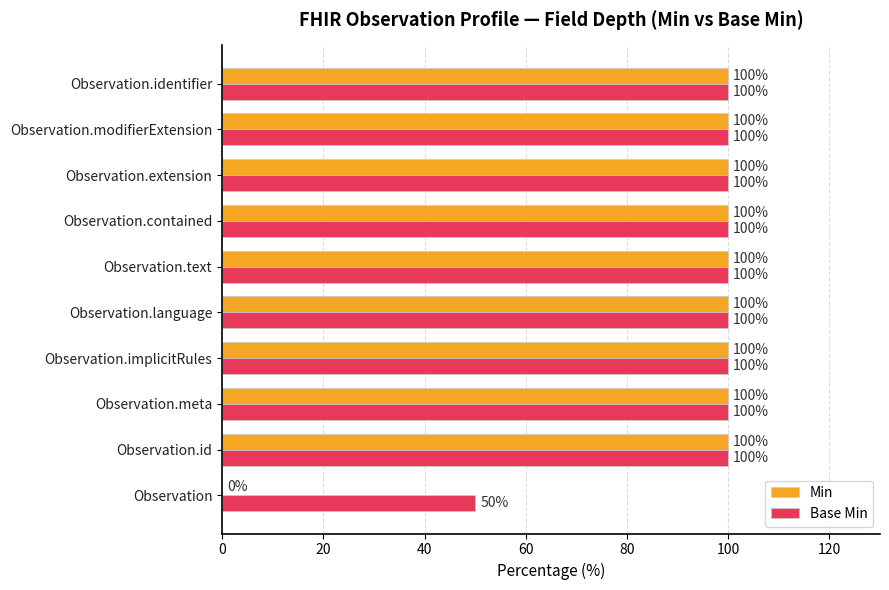

Is the value of Min at Observation greater than the value of Base Min at Observation.modifierExtension?

No